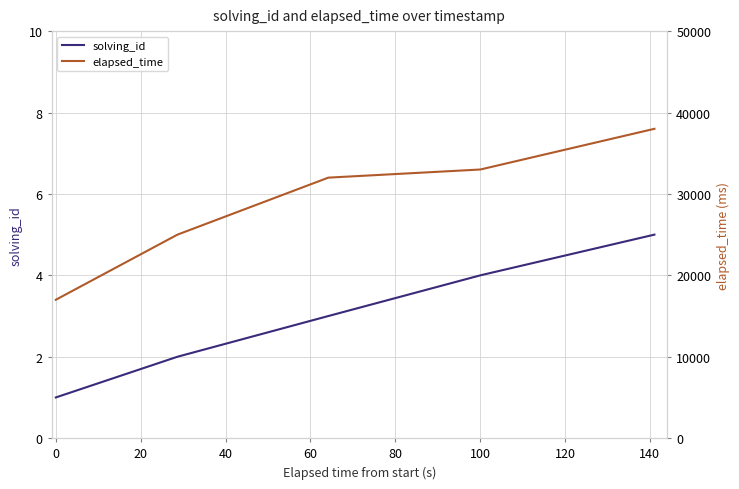

True or false: elapsed_time and solving_id cross at least once.

False